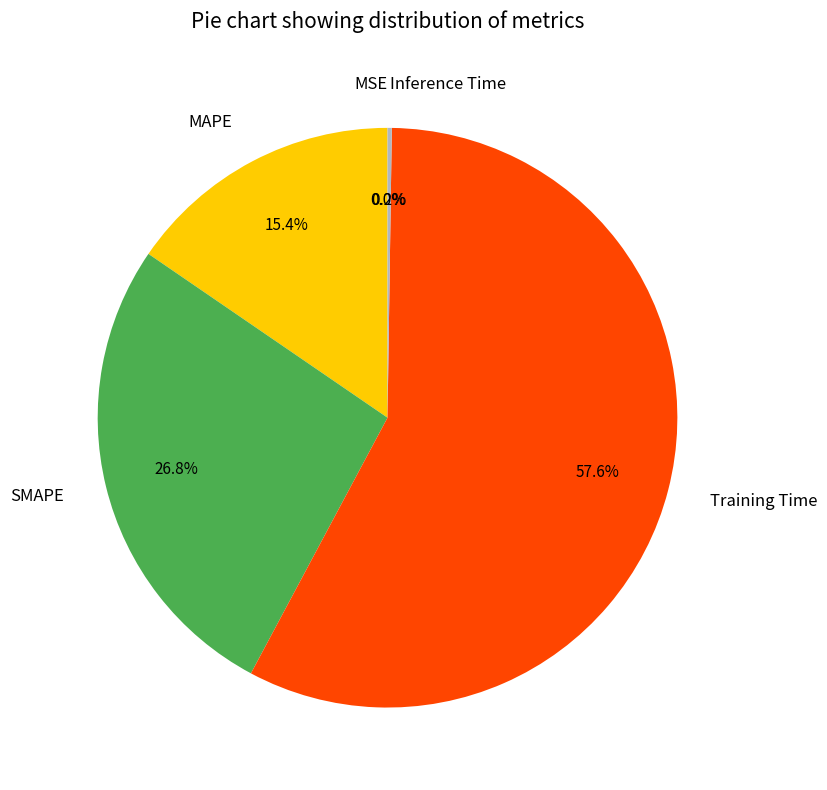

Which slice is the largest?

Training Time